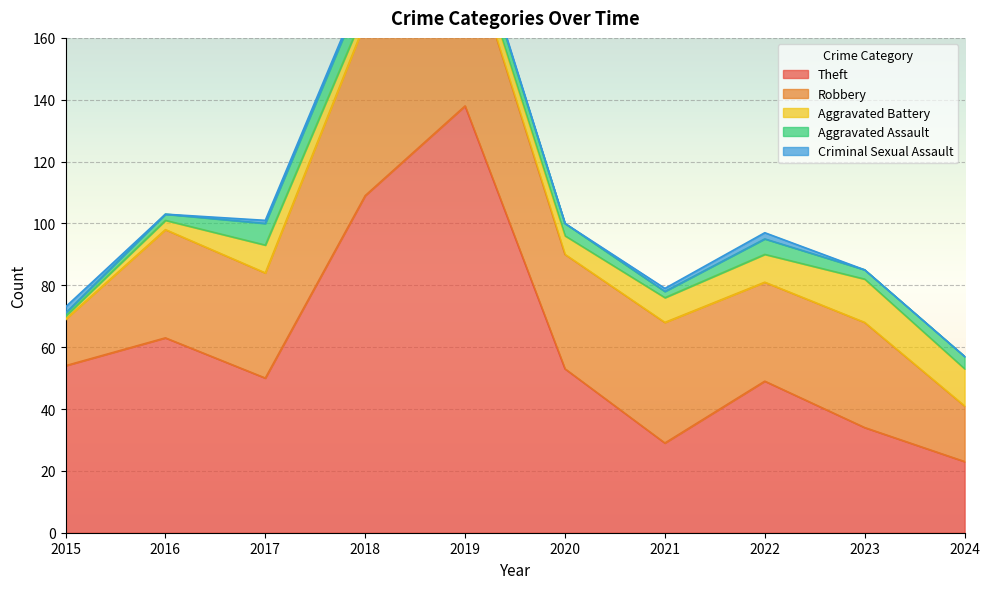

True or false: Theft and Criminal Sexual Assault intersect in this chart.

False